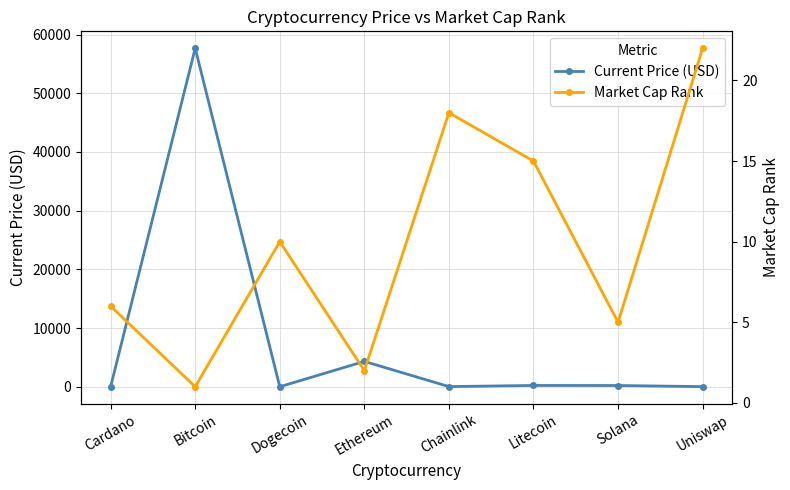

At how many categories does at least one series exceed 12462?

1